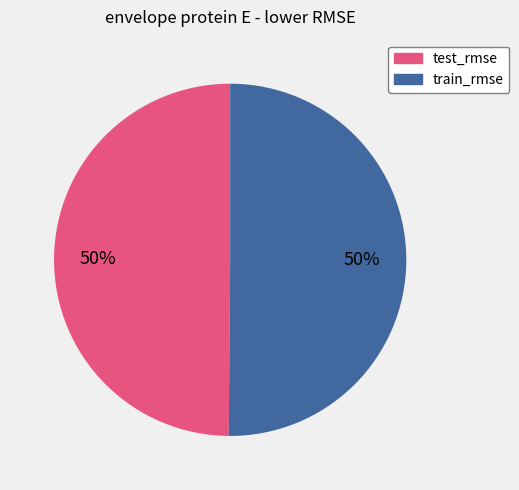

How many slices are in this pie chart?

2